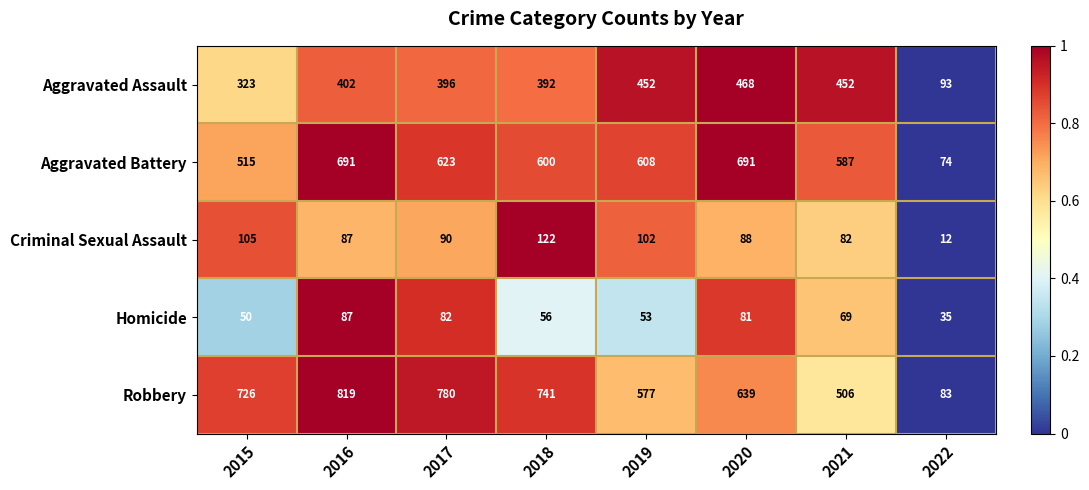

What is the maximum value shown in the chart?

819